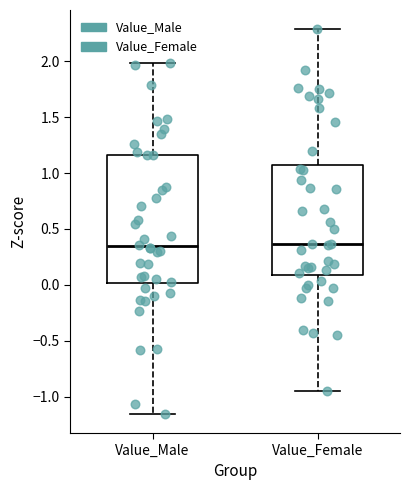

Reading left to right, transcribe this box plot: for each box, give where its median line is, the range the box spans, and where its two whiskers end, as read against the y-axis. The values are not printed on the chart, so give them approximately, as read against the axis.

Value_Male: median 0.35, box 0.00 to 1.15, whiskers -1.15 to 2.00
Value_Female: median 0.35, box 0.10 to 1.05, whiskers -0.95 to 2.30